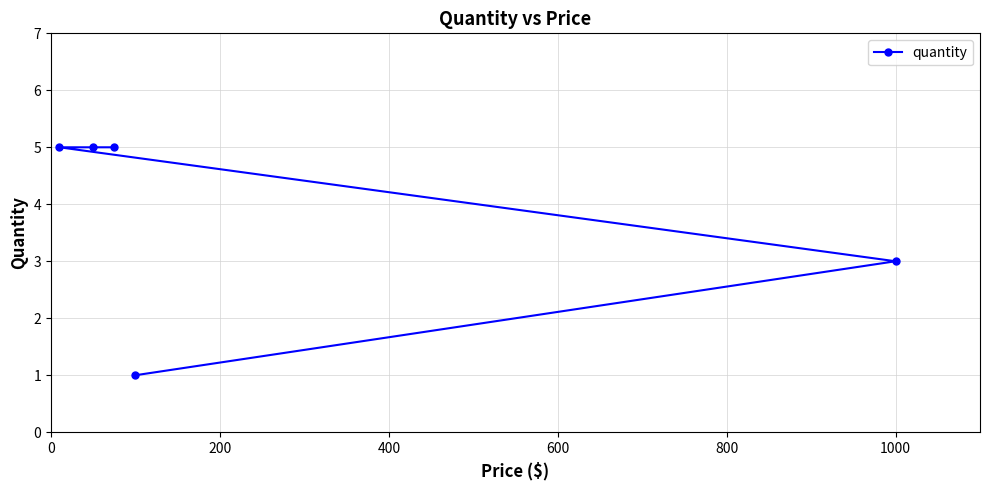

Reading left to right, transcribe all the data shown in this chart.

5	5	5	1	3